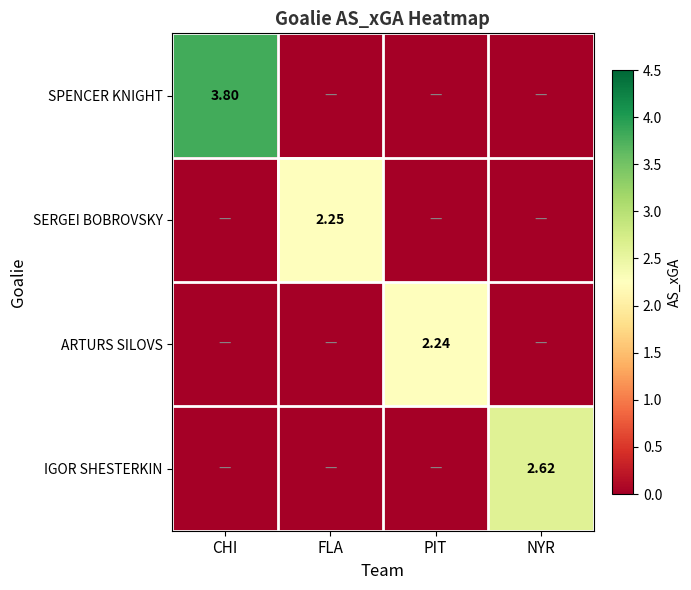

Is the value of IGOR SHESTERKIN at NYR greater than the value of SERGEI BOBROVSKY at FLA?

Yes